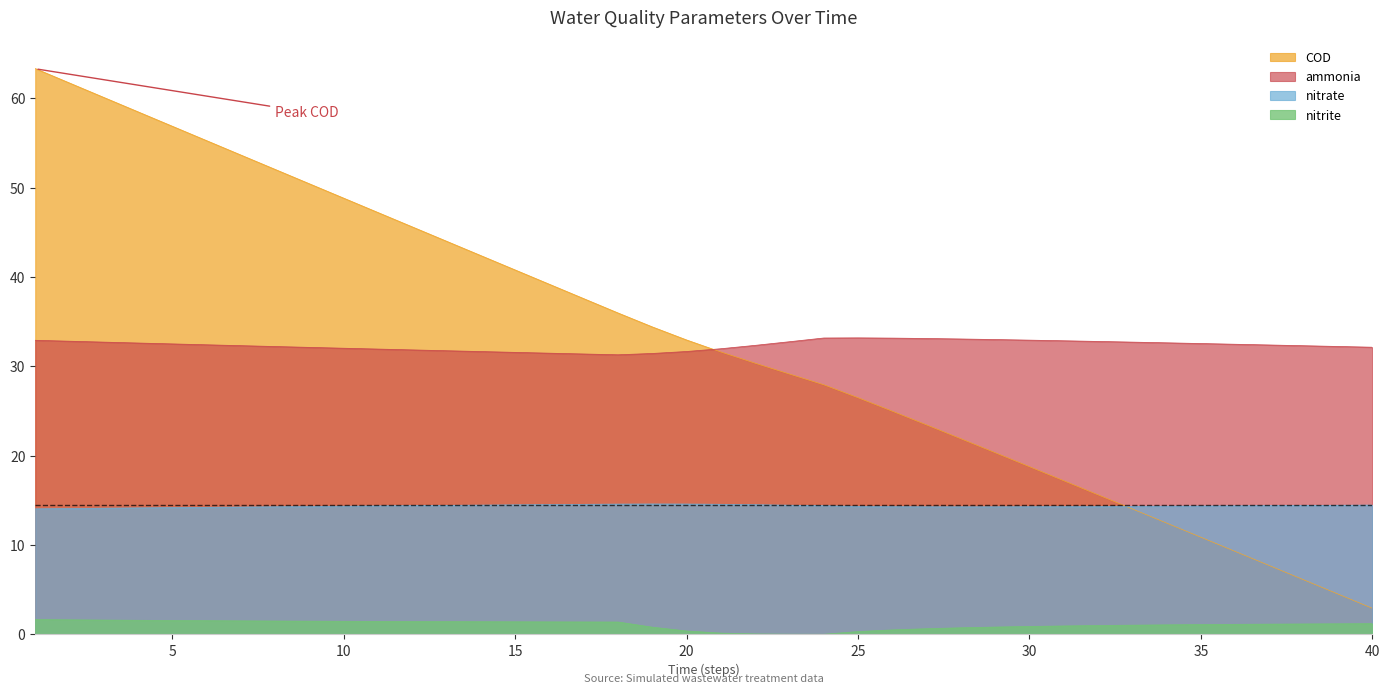

What is the total value across all series at 27?

70.0